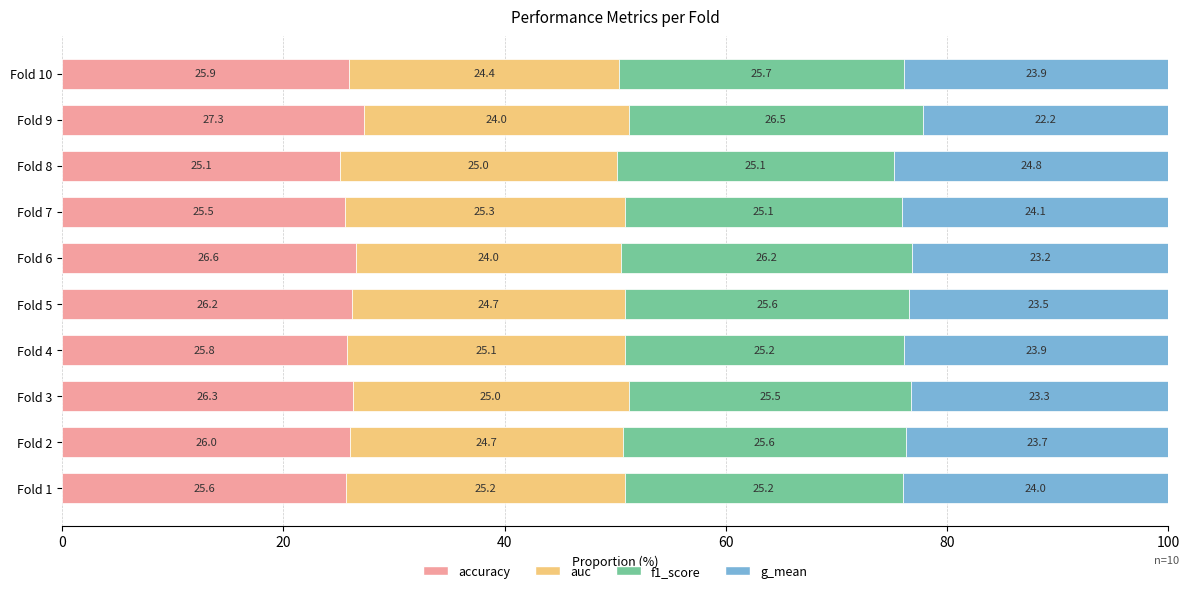

How many series are shown in this chart?

4